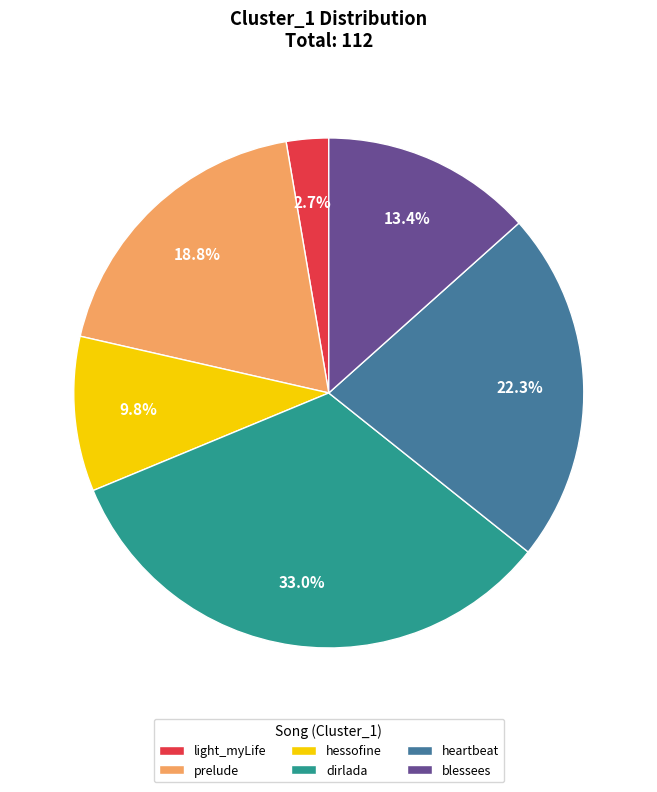

Rank the categories by value from highest to lowest.

dirlada, heartbeat, prelude, blessees, hessofine, light_myLife